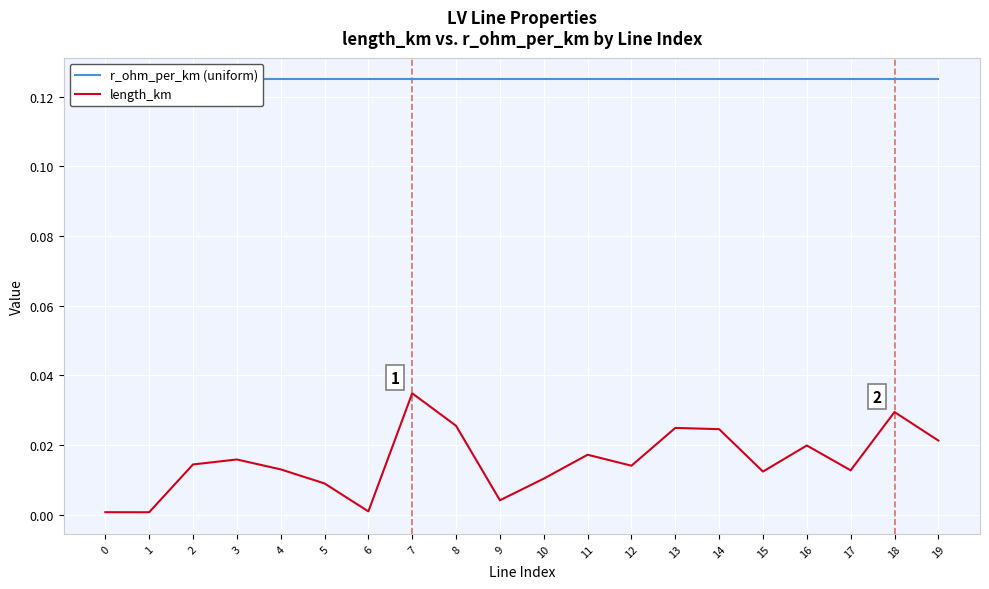

Is the value of length_km at 1 greater than the value of r_ohm_per_km (uniform) at 9?

No